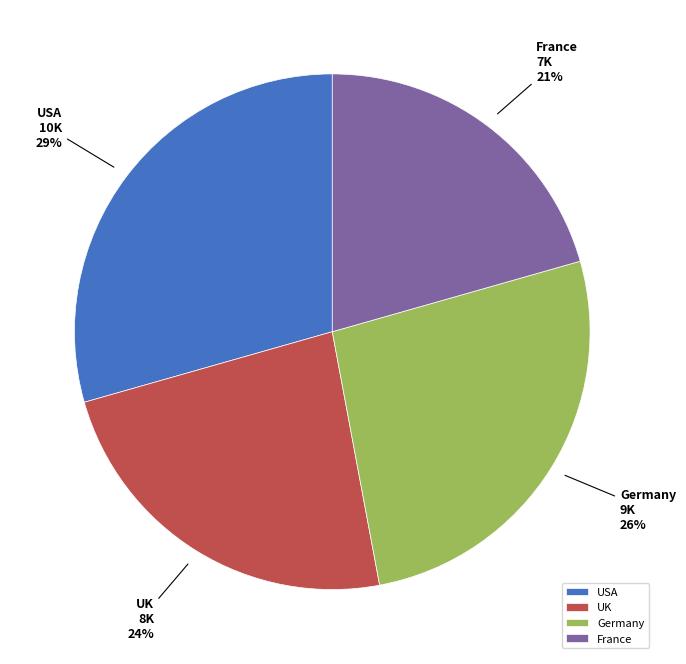

Count the number of slices in the pie.

4